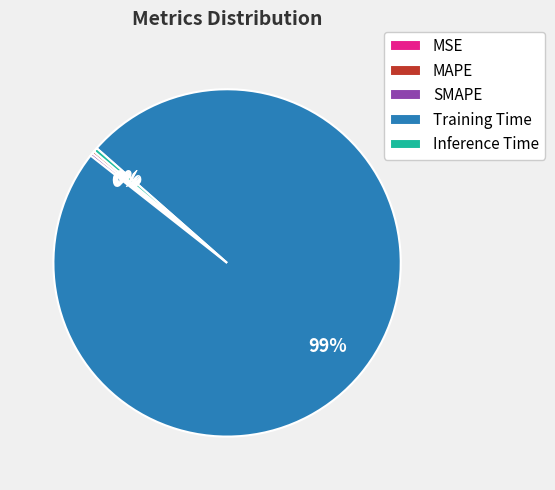

Does any single category account for the majority?

Yes